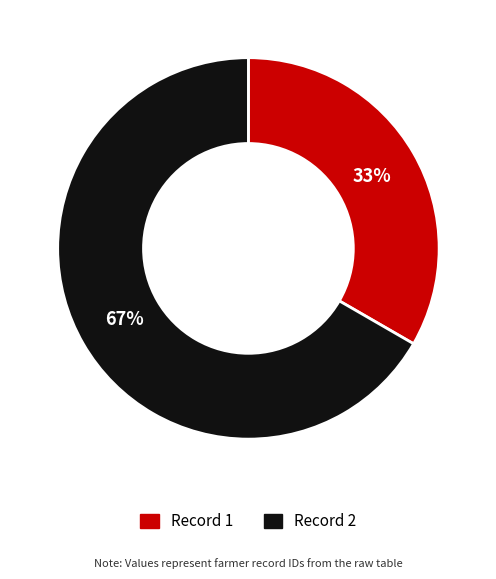

Does any single category account for the majority?

Yes